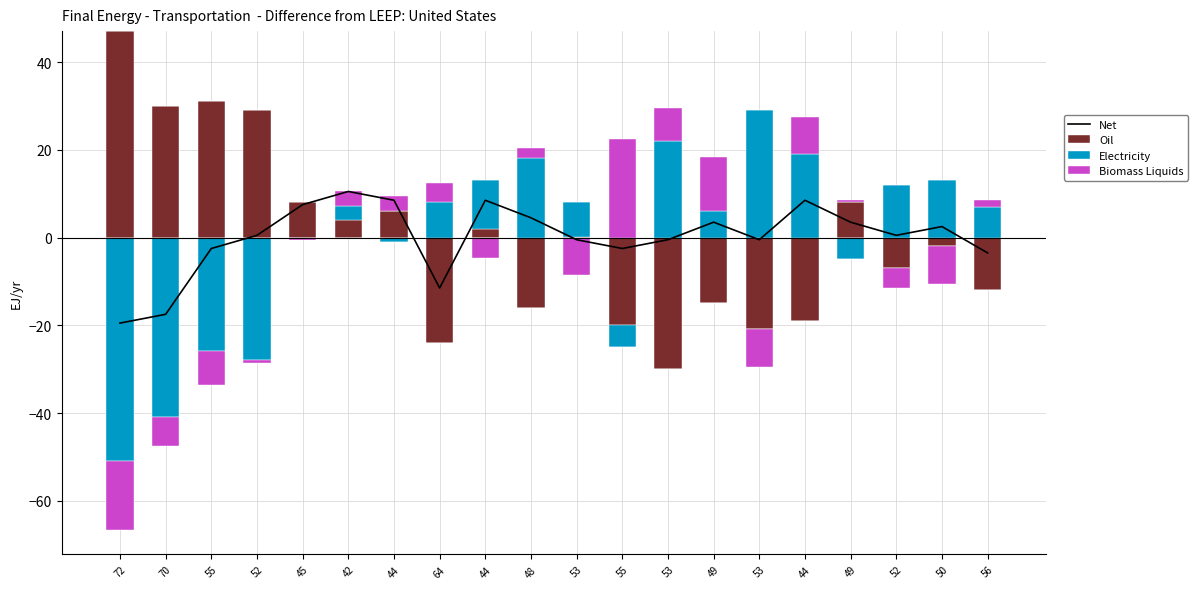

What is the difference between the Net values at 70 and 52?

18.0